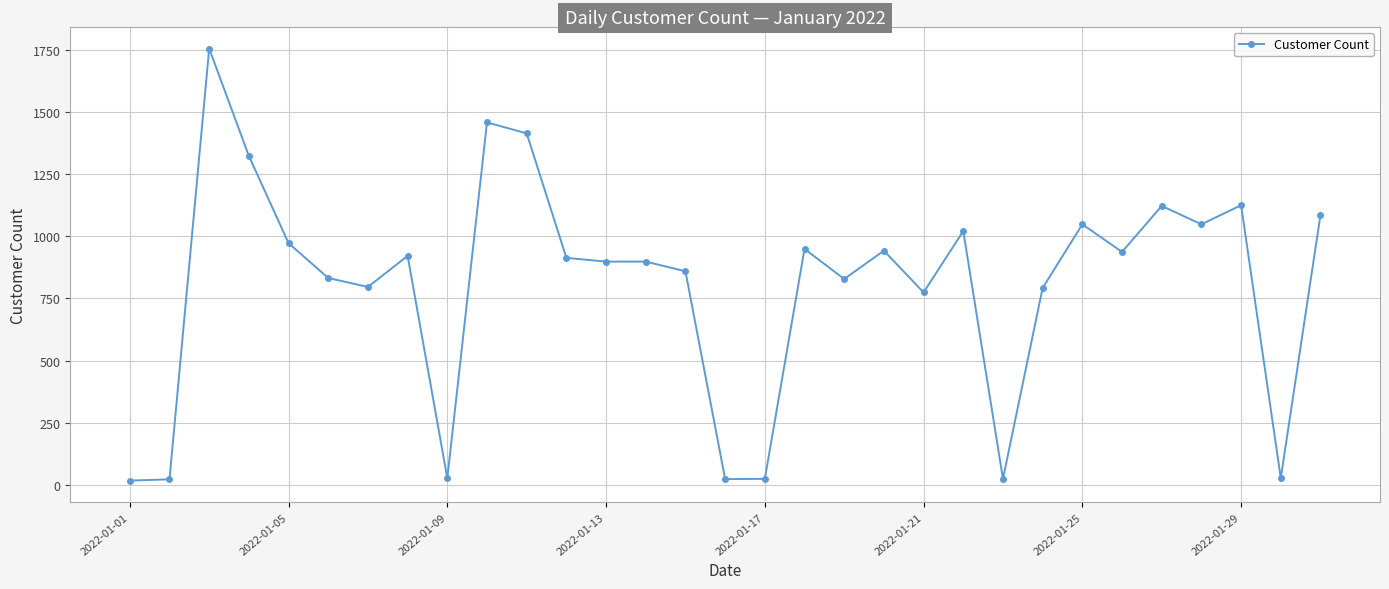

What is the greatest value displayed?

1755